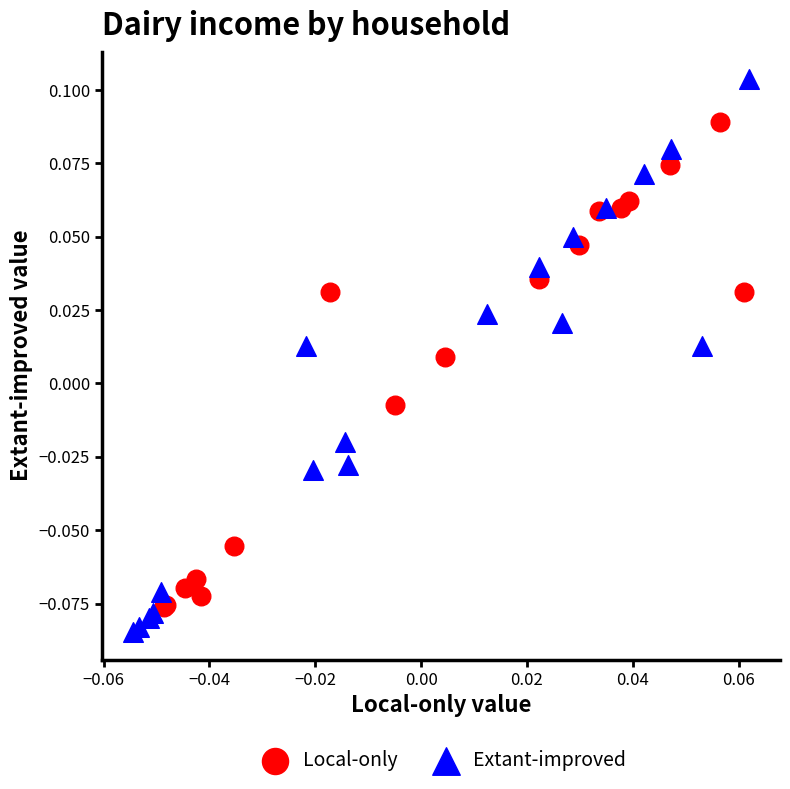

Which series reaches the maximum Y coordinate?

Extant-improved